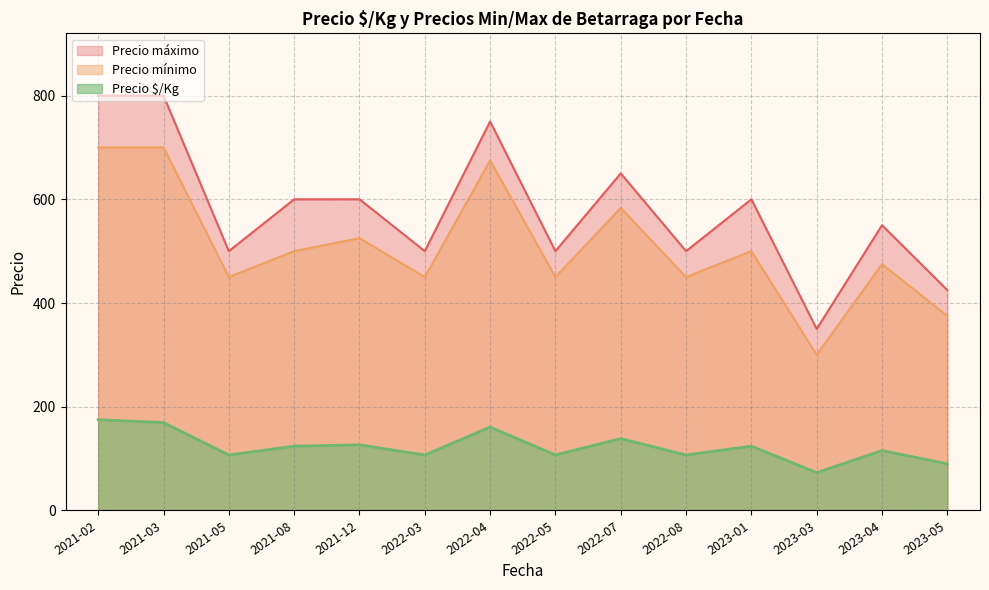

Rank the series by their average value, from highest to lowest.

Precio máximo, Precio mínimo, Precio $/Kg